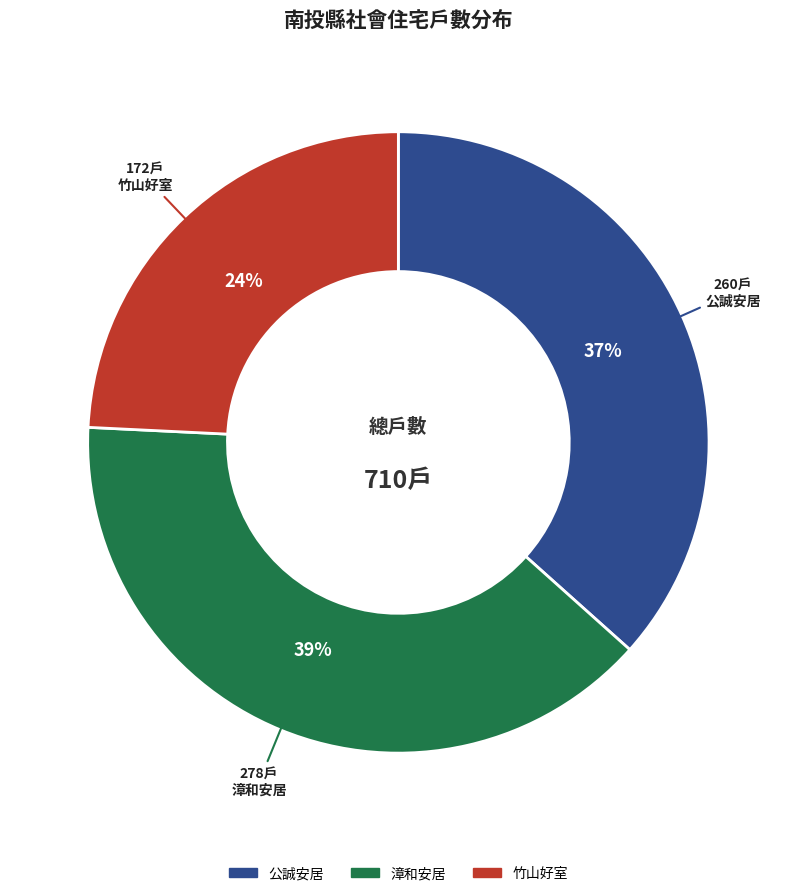

To the nearest percent, what is the difference between the largest and smallest slice percentages?

15%